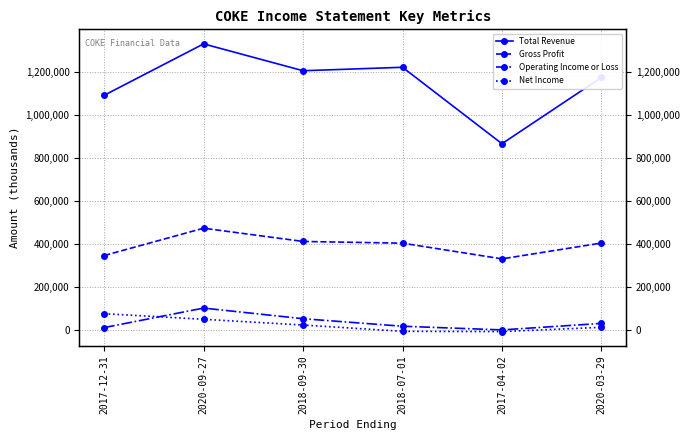

What is the highest value of the Operating Income or Loss series?

103900